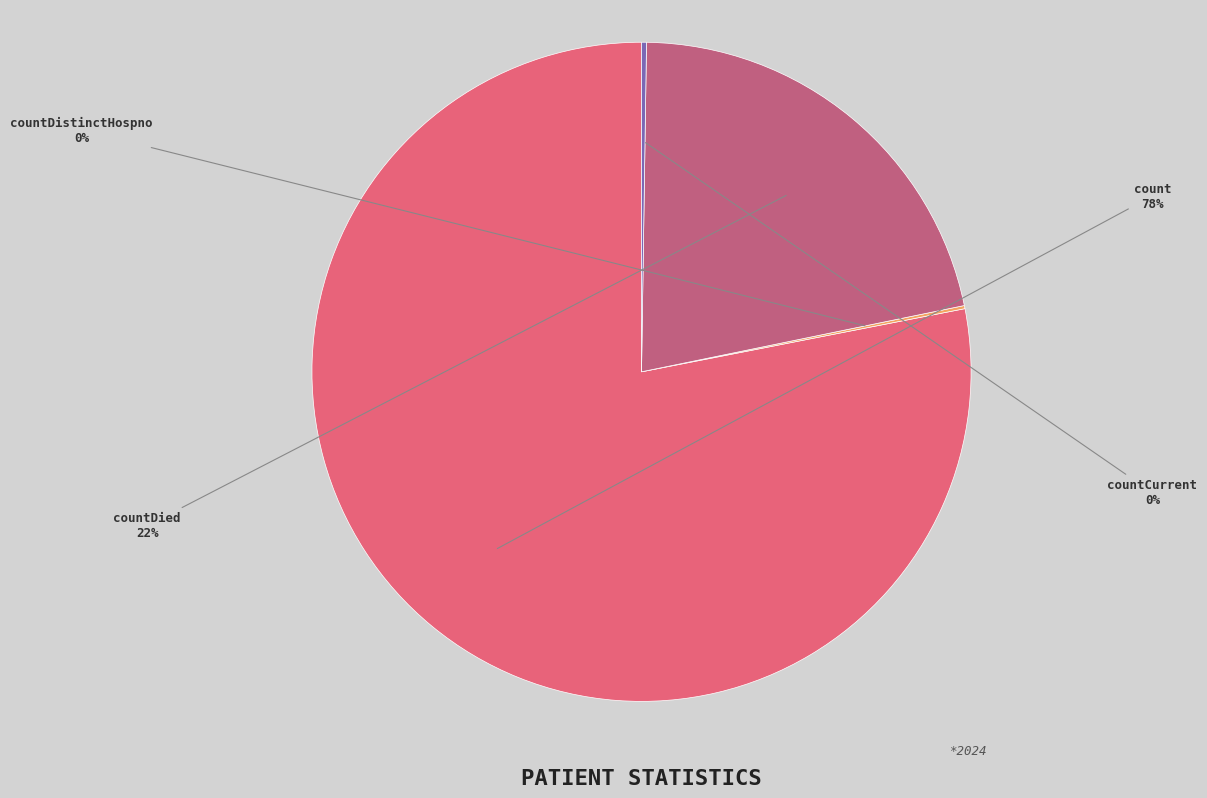

To the nearest percent, what portion does countDied represent?

22%